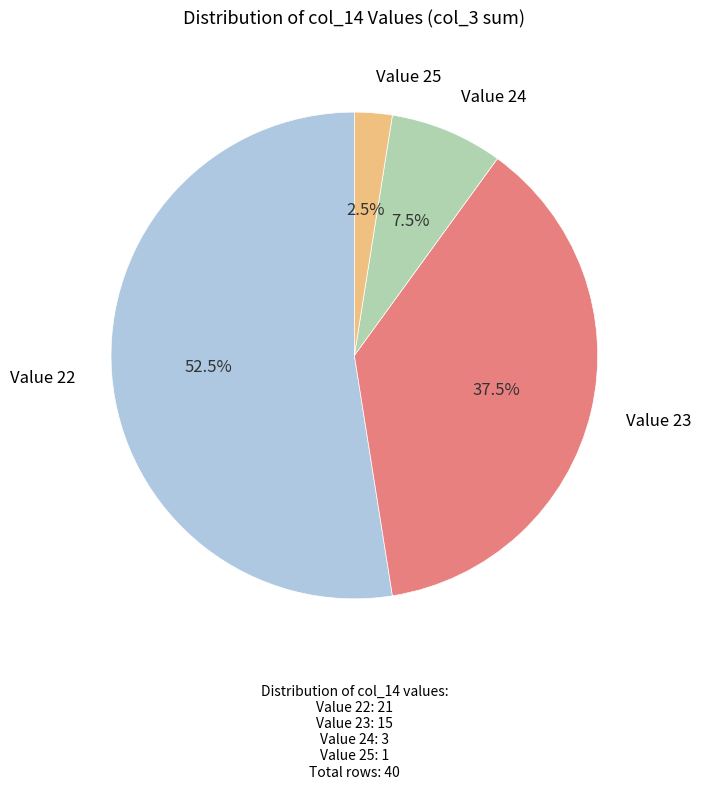

Does any single category account for the majority?

Yes